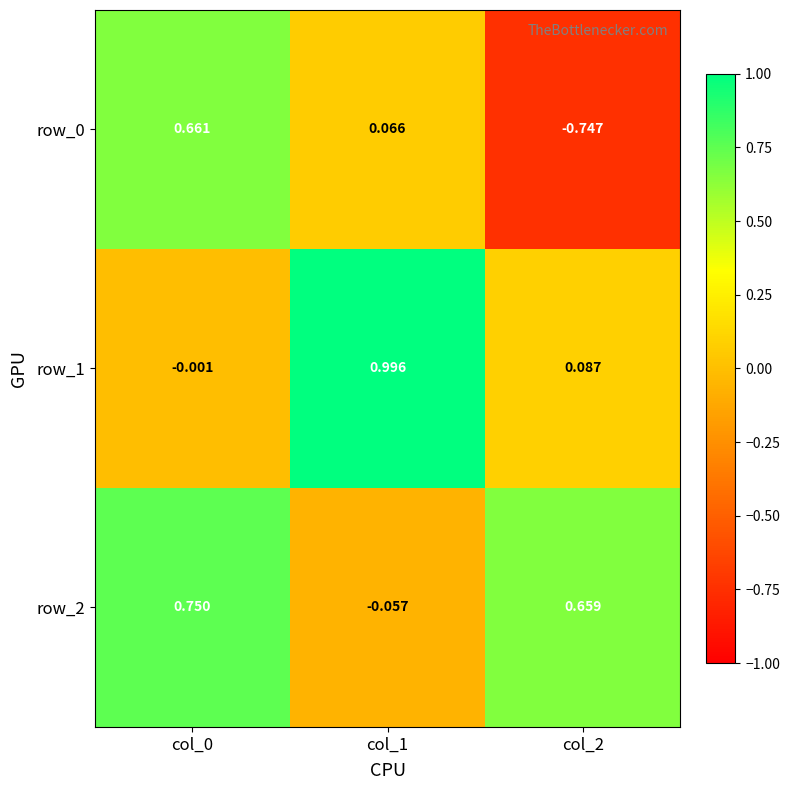

At how many categories does at least one series exceed 0?

3